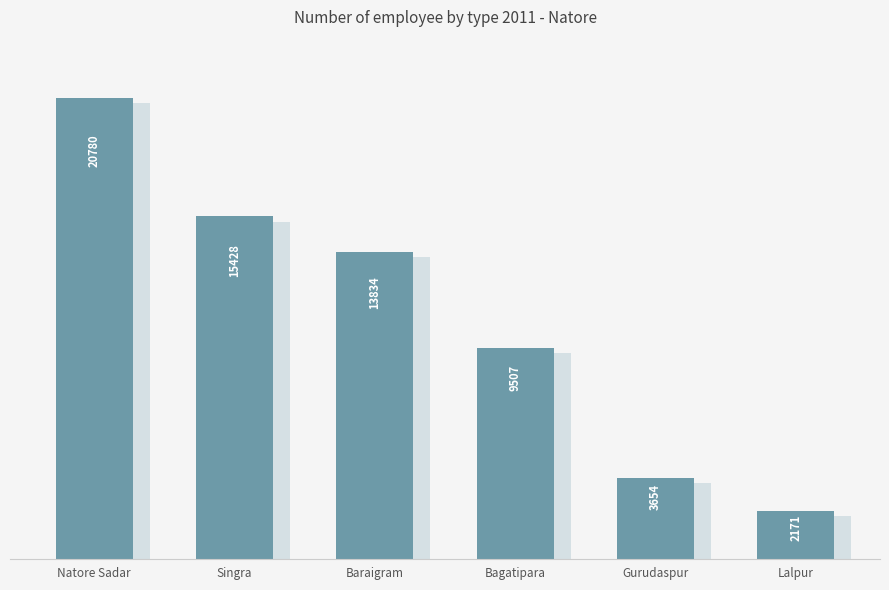

What is the sum of all values?

65374